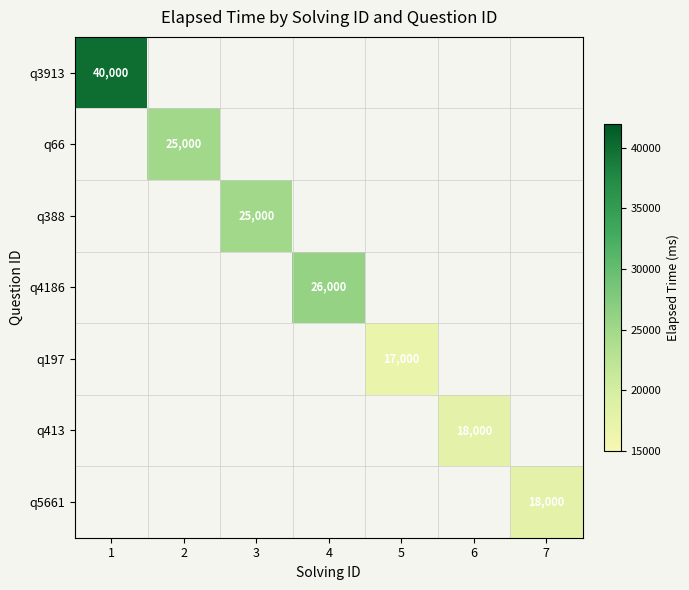

At how many categories does at least one series exceed 37941?

1